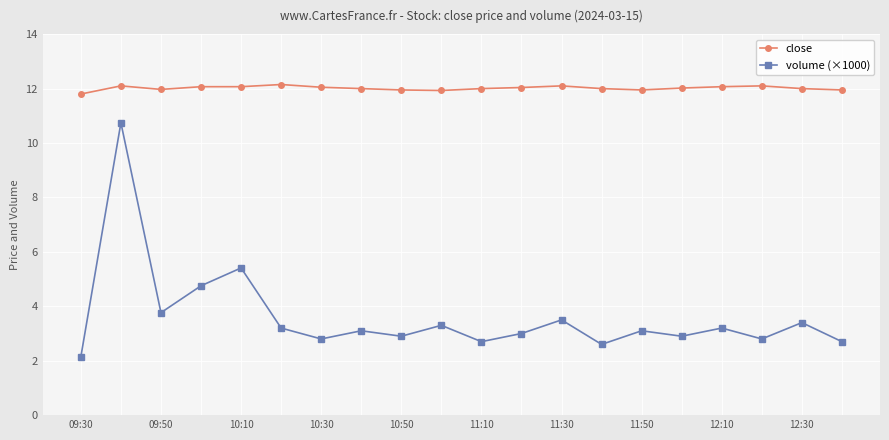

True or false: close and volume (×1000) intersect in this chart.

False